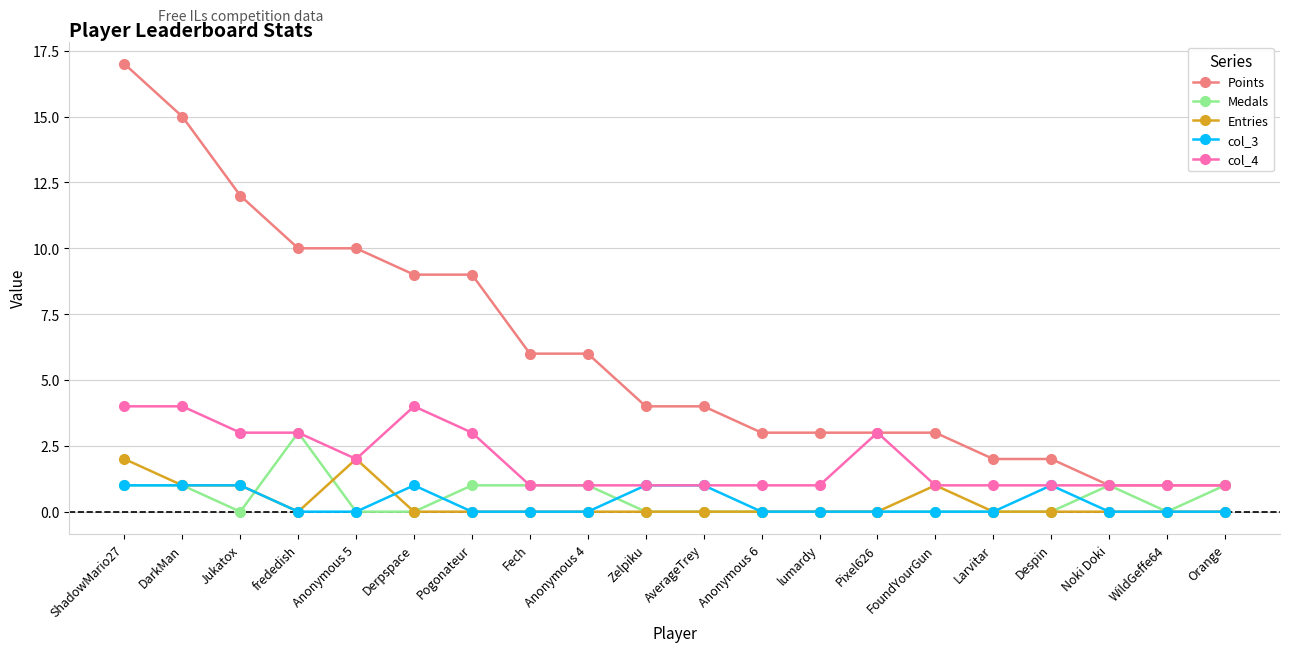

Which series changed the most between Jukatox and Fech?

Points